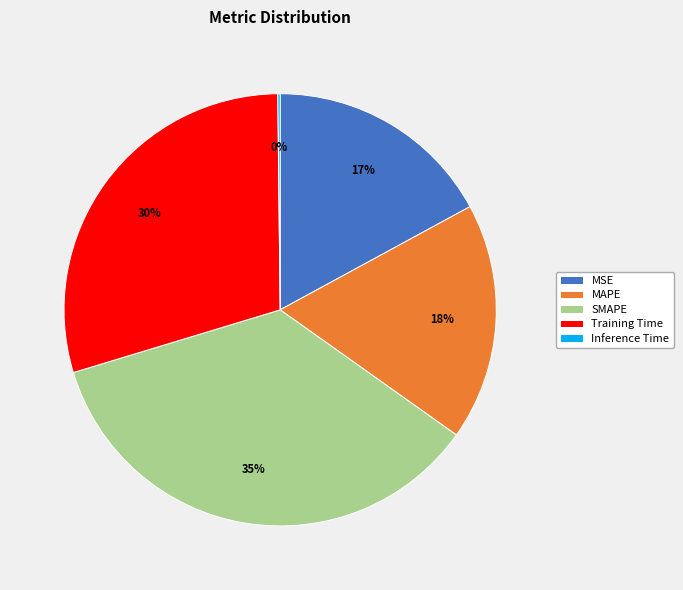

Which has a higher value, MSE or SMAPE?

SMAPE